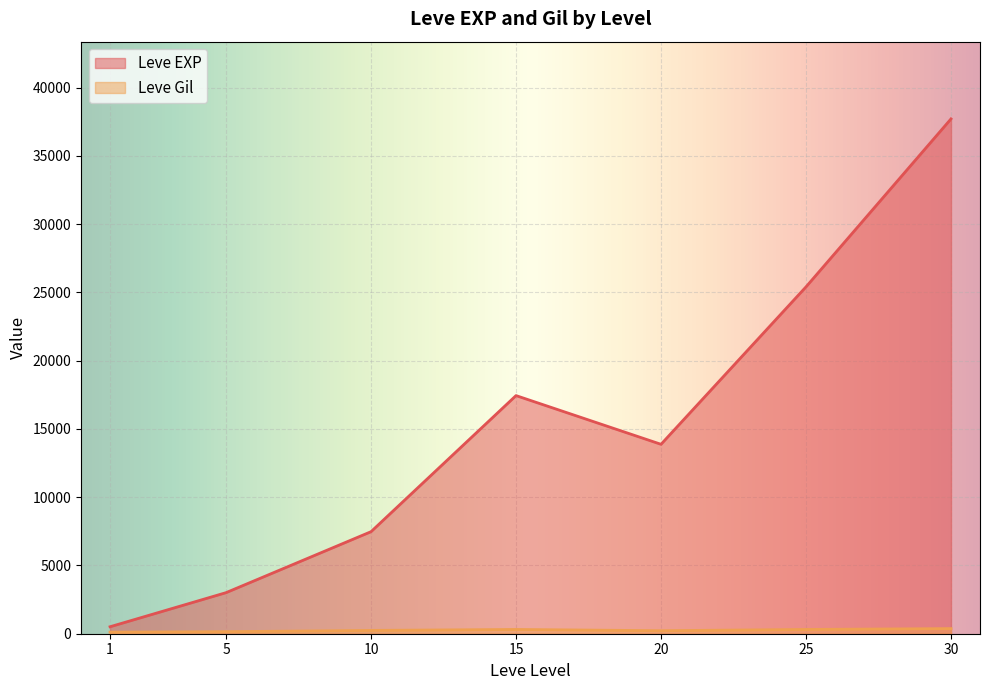

List the labels in order of Leve EXP value, smallest first.

1, 5, 10, 20, 15, 25, 30